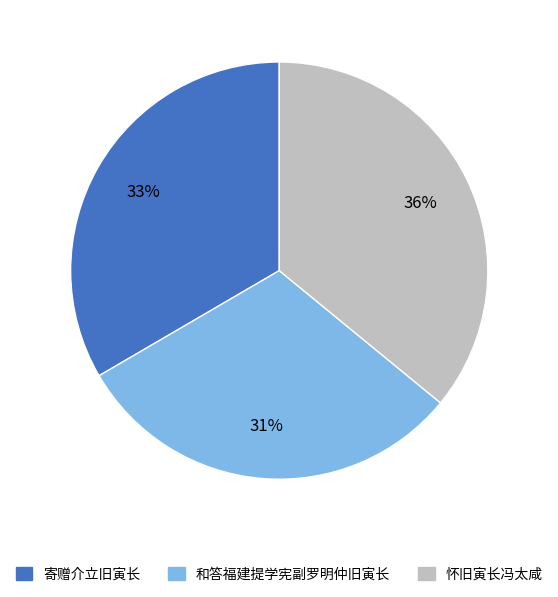

Is 和答福建提学宪副罗明仲旧寅长 the majority of the pie?

No